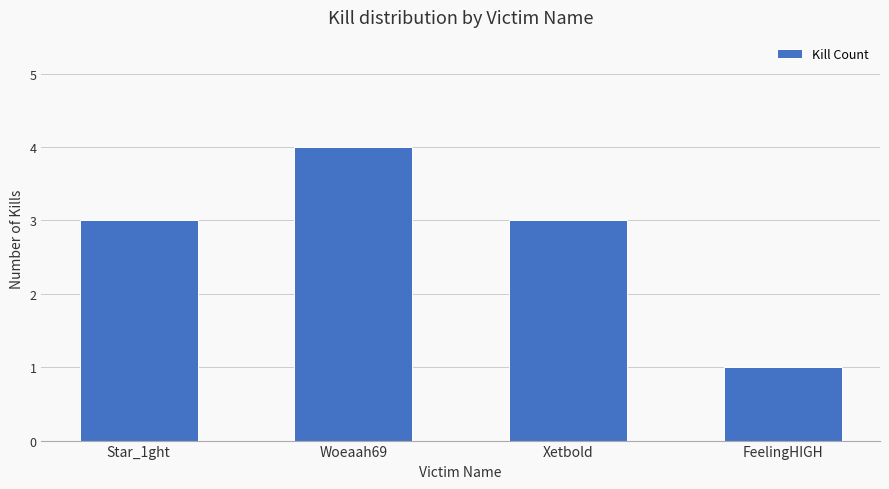

How many bars are there in total?

4